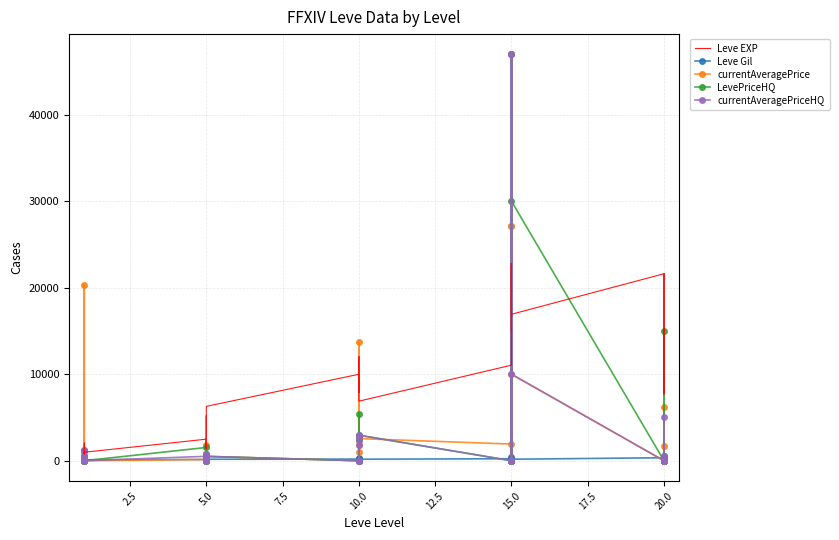

What is the value of the Leve EXP point at the 4th from the left?

1330